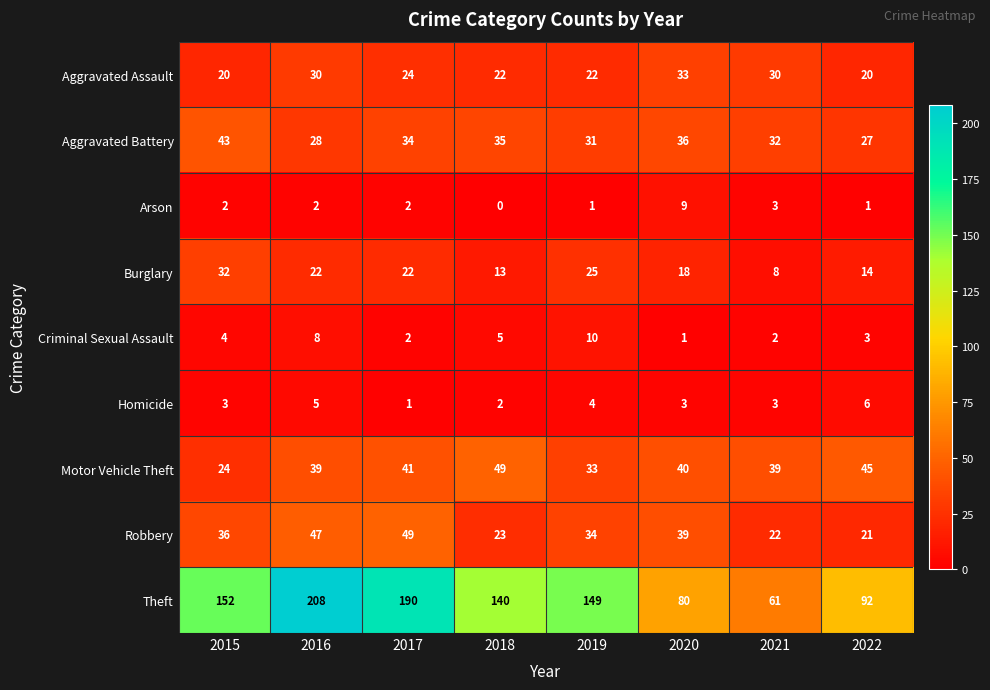

At 2020, list the series in order from smallest to largest.

Criminal Sexual Assault, Homicide, Arson, Burglary, Aggravated Assault, Aggravated Battery, Robbery, Motor Vehicle Theft, Theft